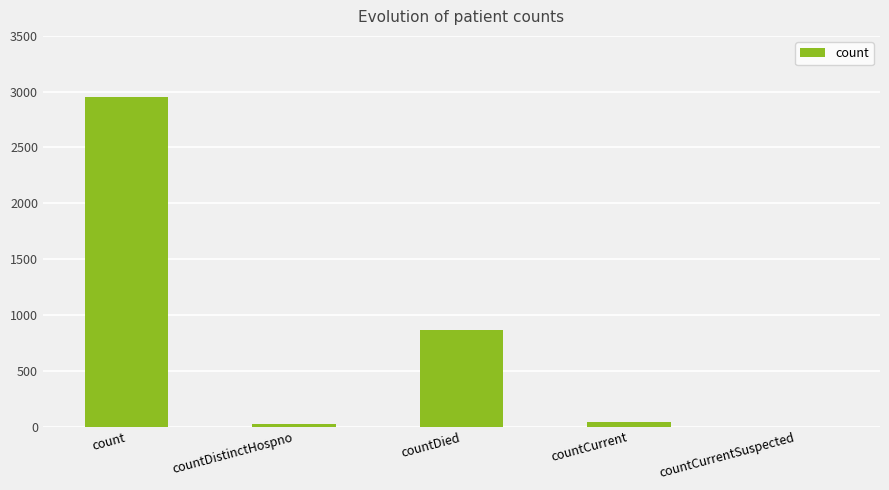

What is the sum of all values?

3880